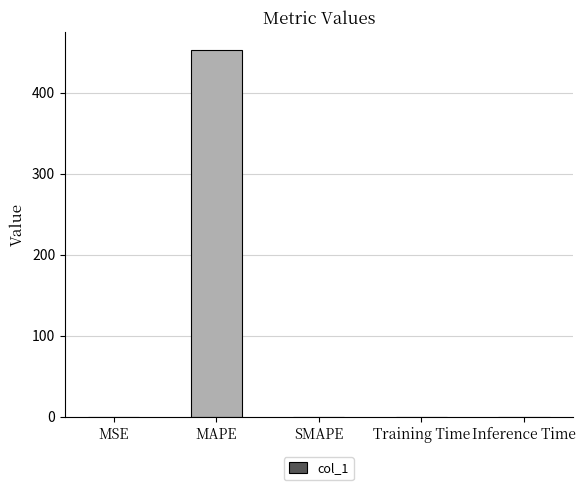

Between MAPE and SMAPE, which is larger?

MAPE